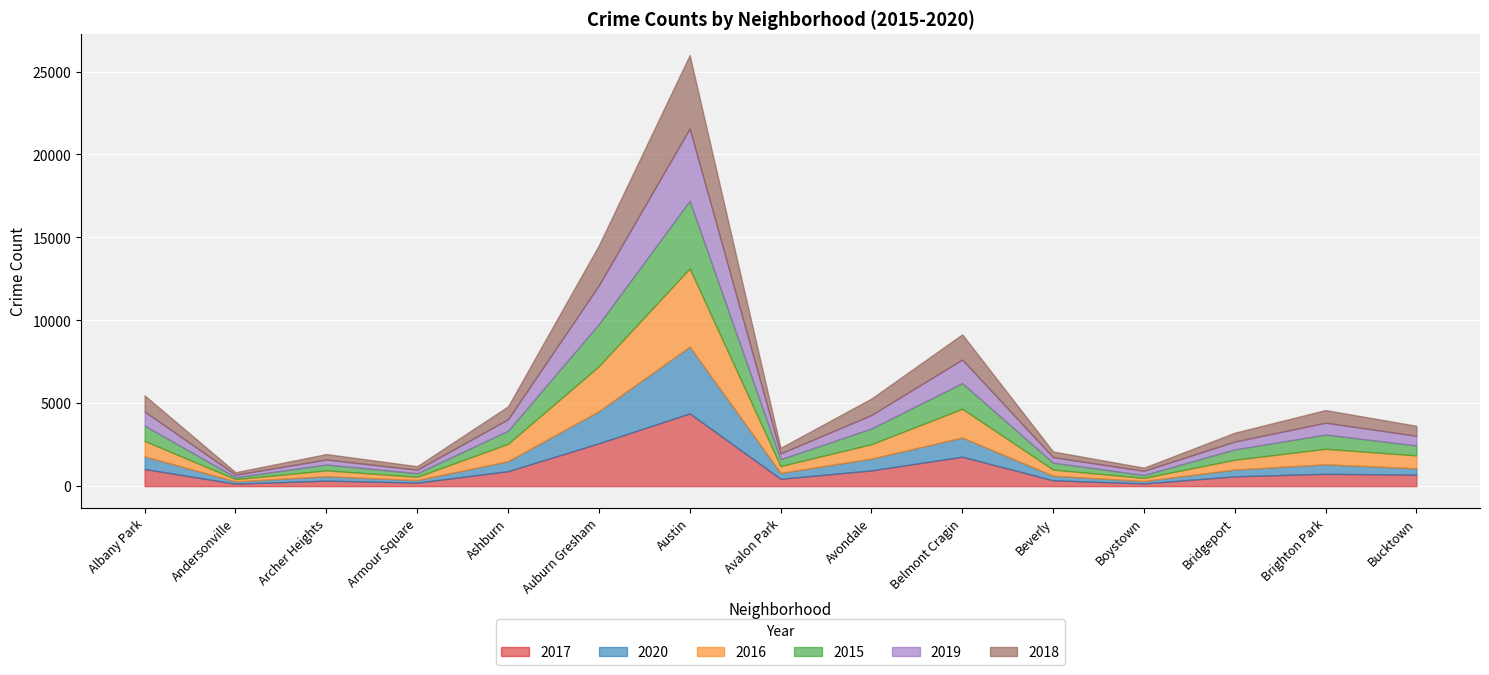

What is the total value across all series at Brighton Park?

4588